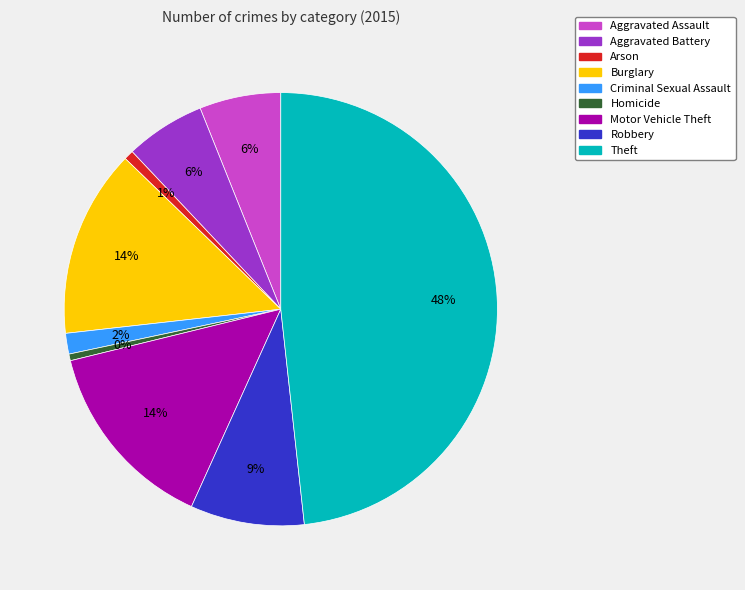

To the nearest percent, what portion does Aggravated Battery represent?

6%